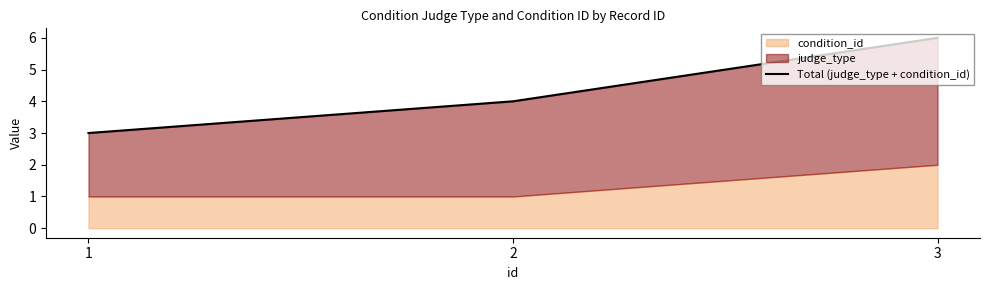

The value at 1 is 1. True or false?

False